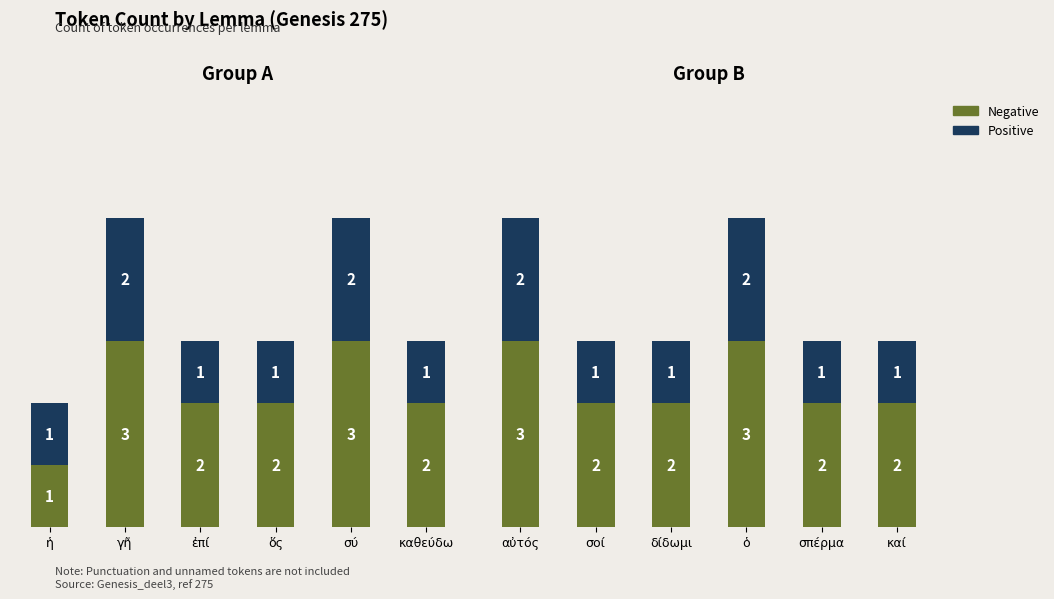

What is the maximum value shown in the chart?

3